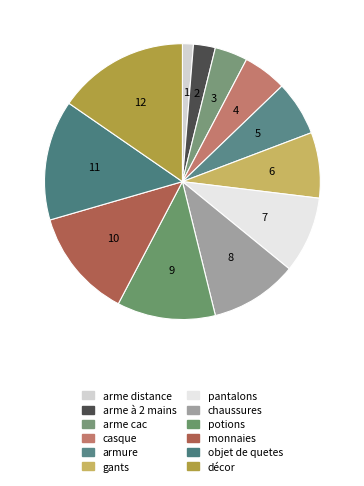

Is it true that pantalons is 20% of the pie?

False